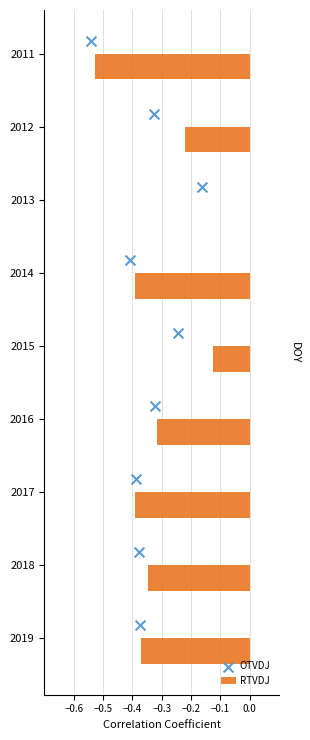

Which category has the highest value in the RTVDJ series?

2013